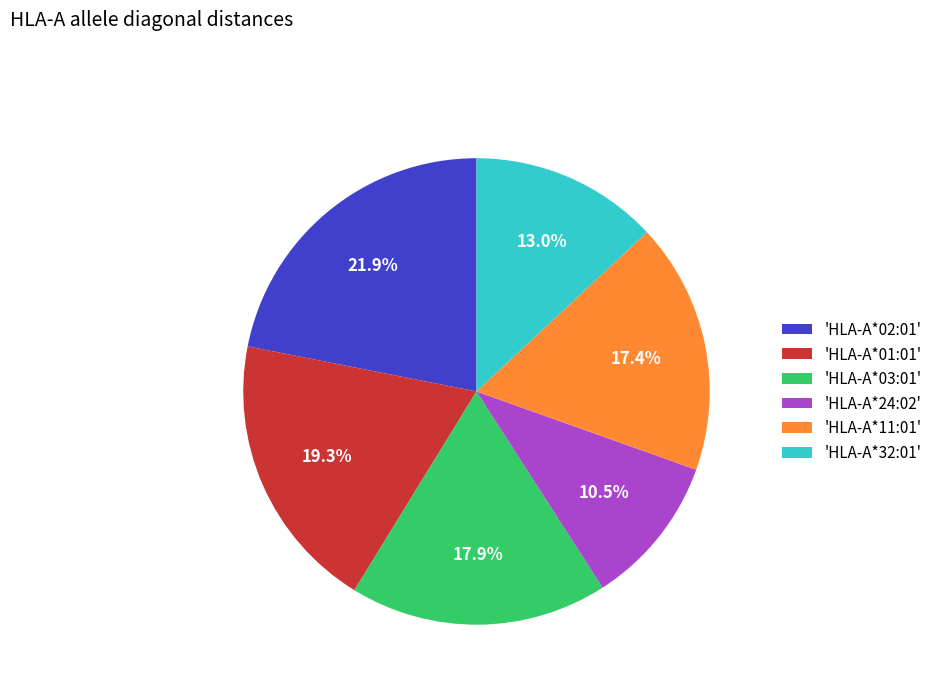

Is there a majority slice in this chart?

No